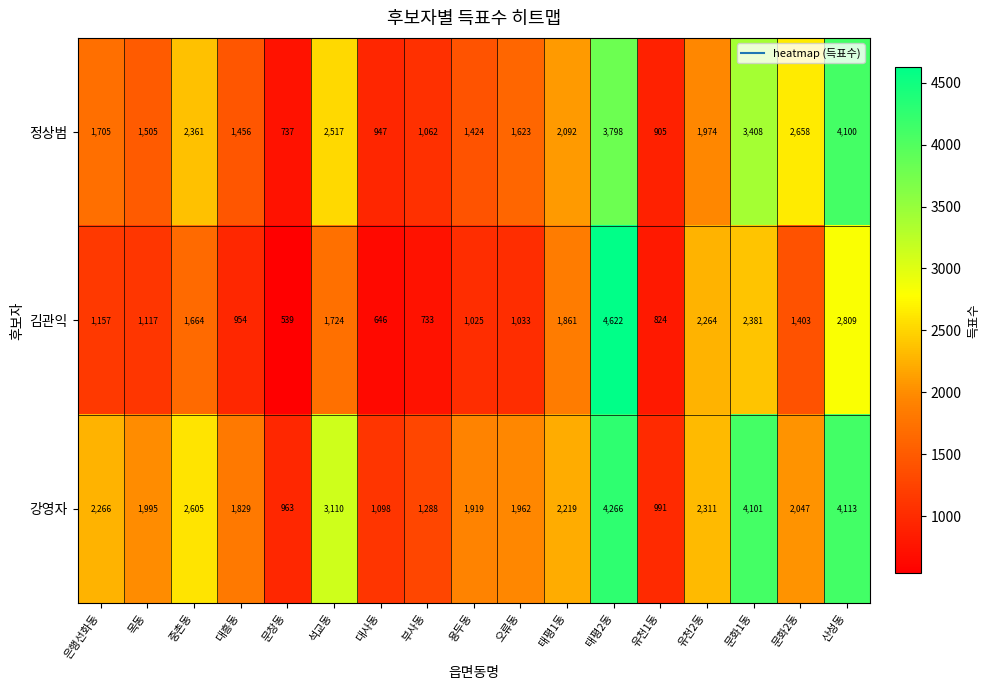

The value of 강영자 at 대흥동 is 592. True or false?

False